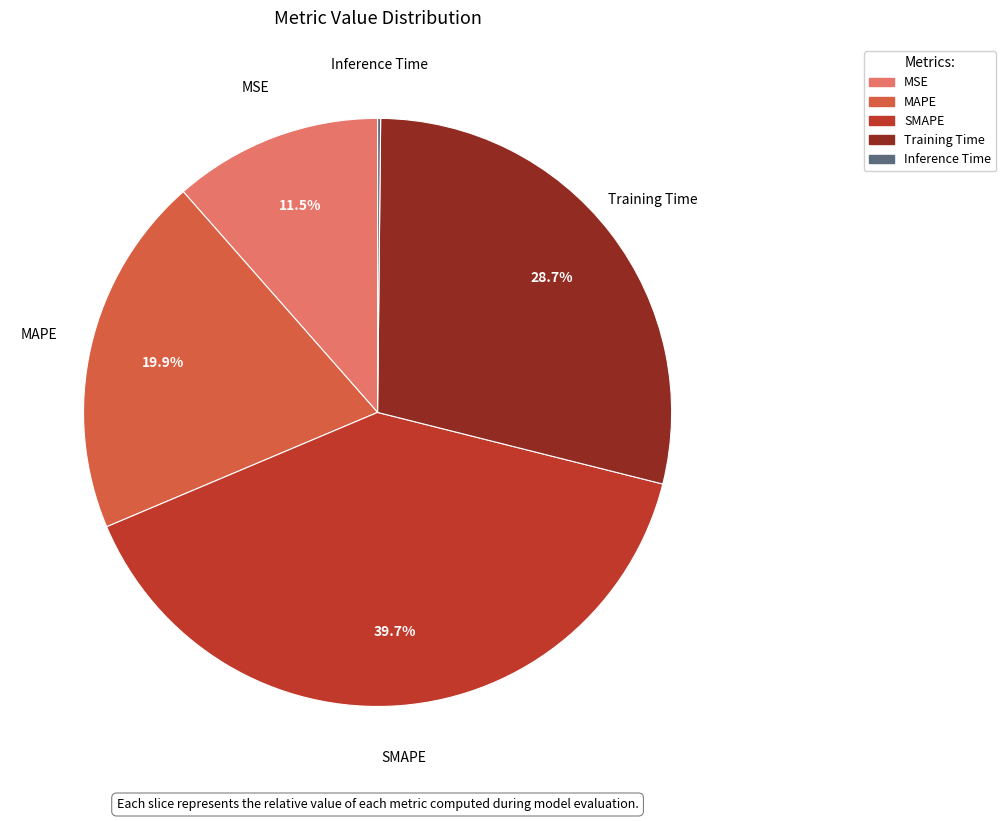

To the nearest percent, what is the difference between the MAPE and MSE slice percentages?

8%